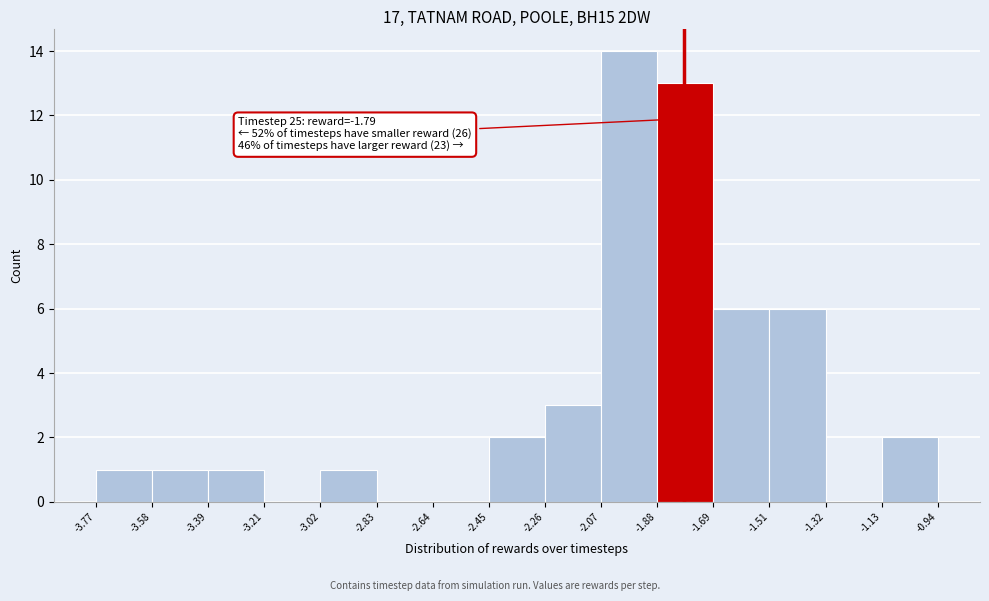

Which range on the x-axis has the tallest bar?

-2.07 to -1.88